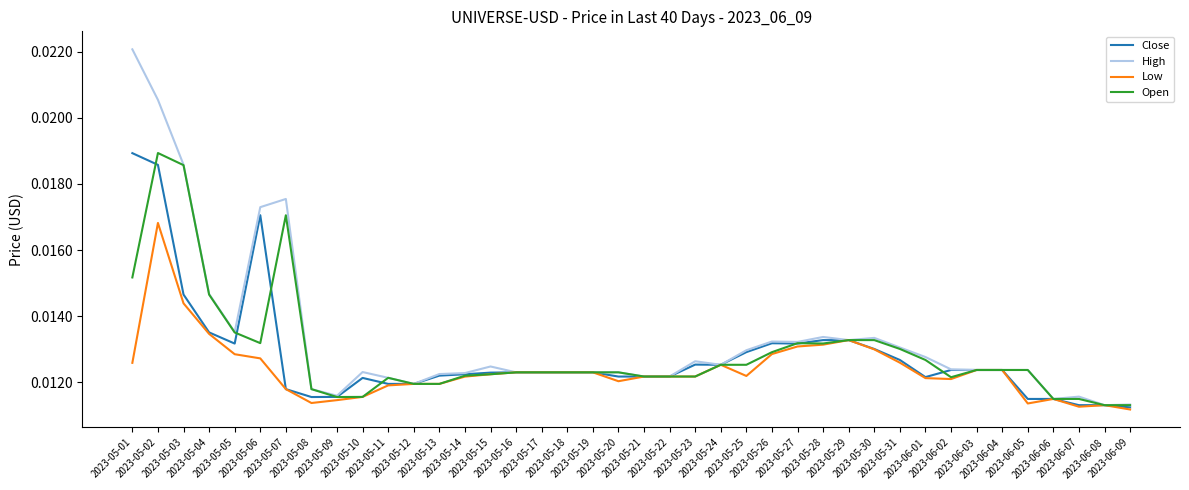

Which series has the widest spread of values?

High